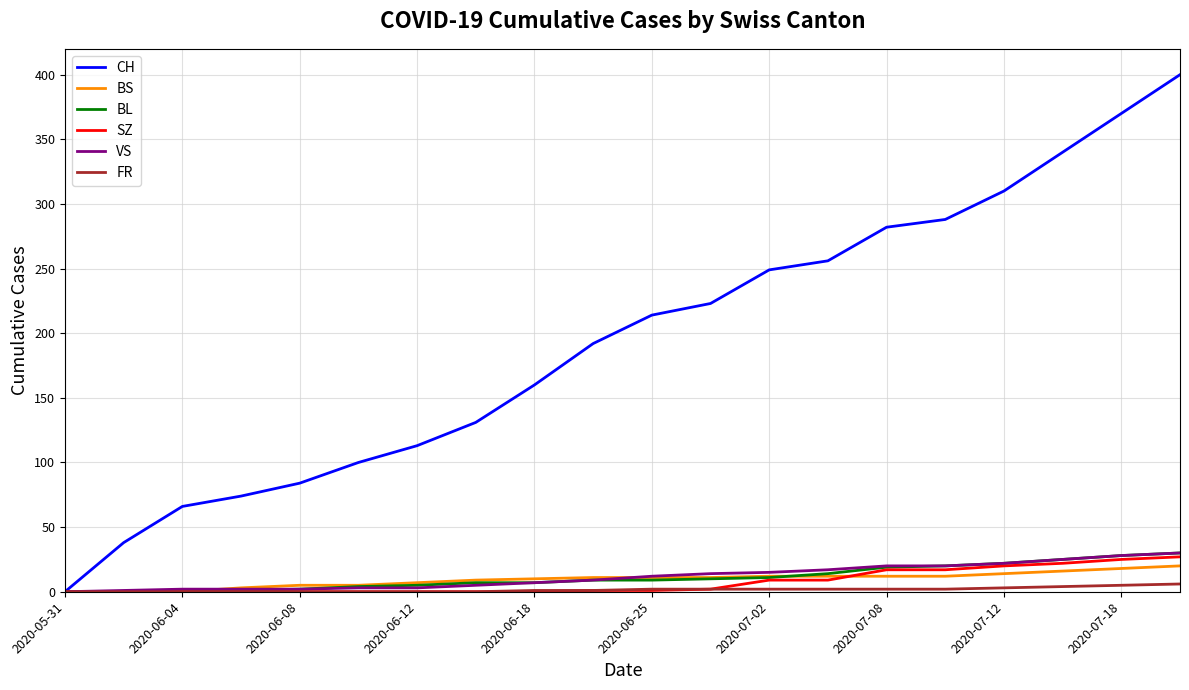

Which series has the largest range (max minus min)?

CH